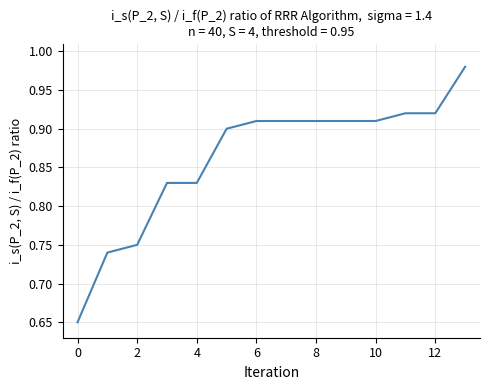

How many lines are shown in the chart?

1